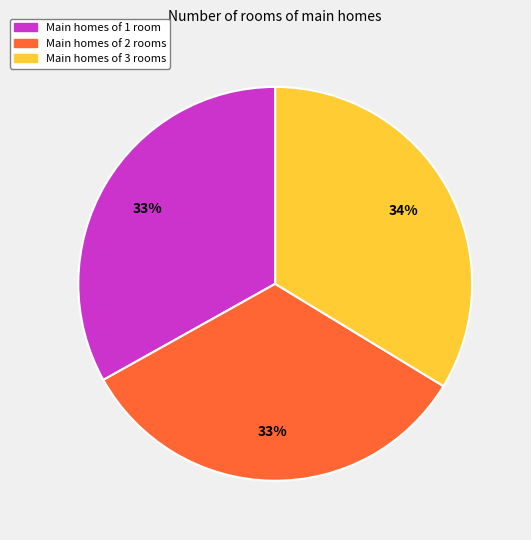

Is there a majority slice in this chart?

No